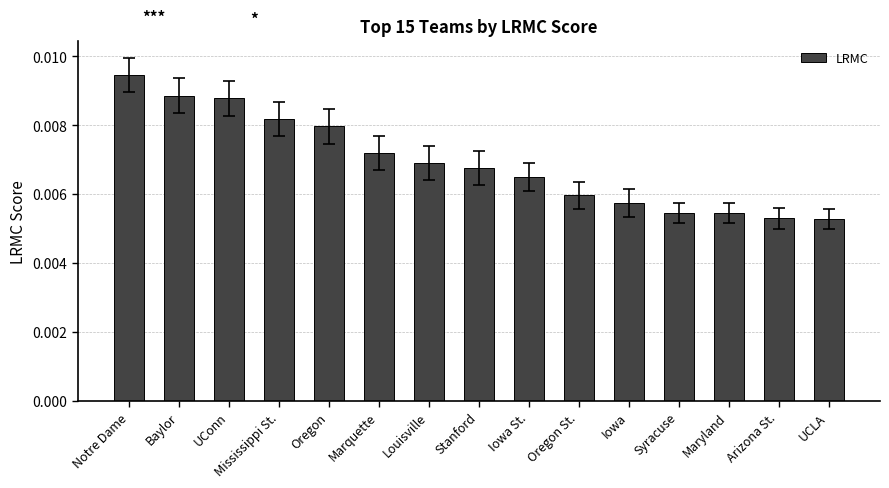

What position from the right is UConn?

13